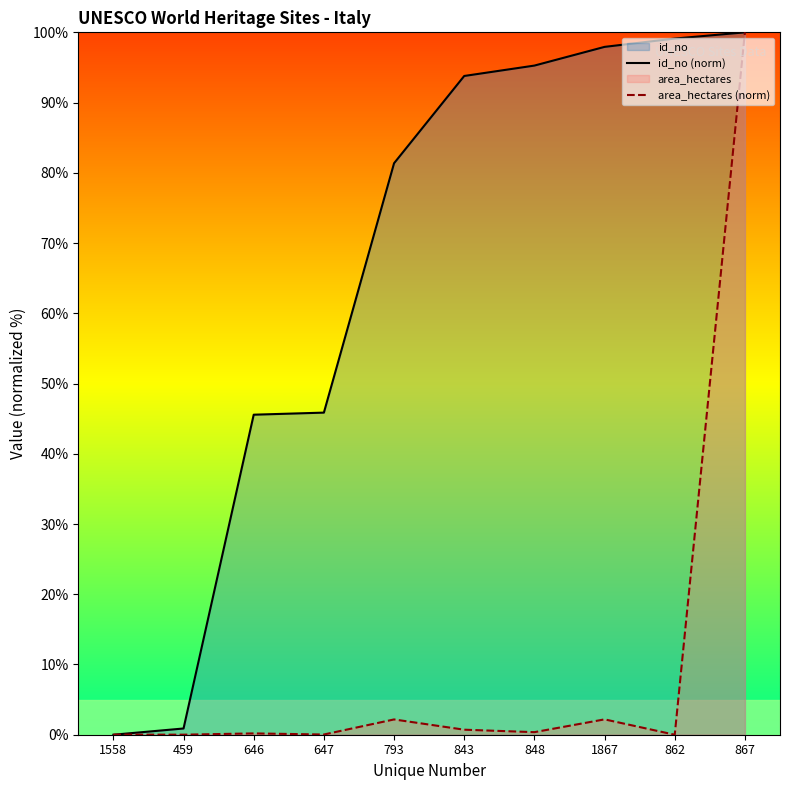

Where is id_no (norm) nearest to the value 50?

647